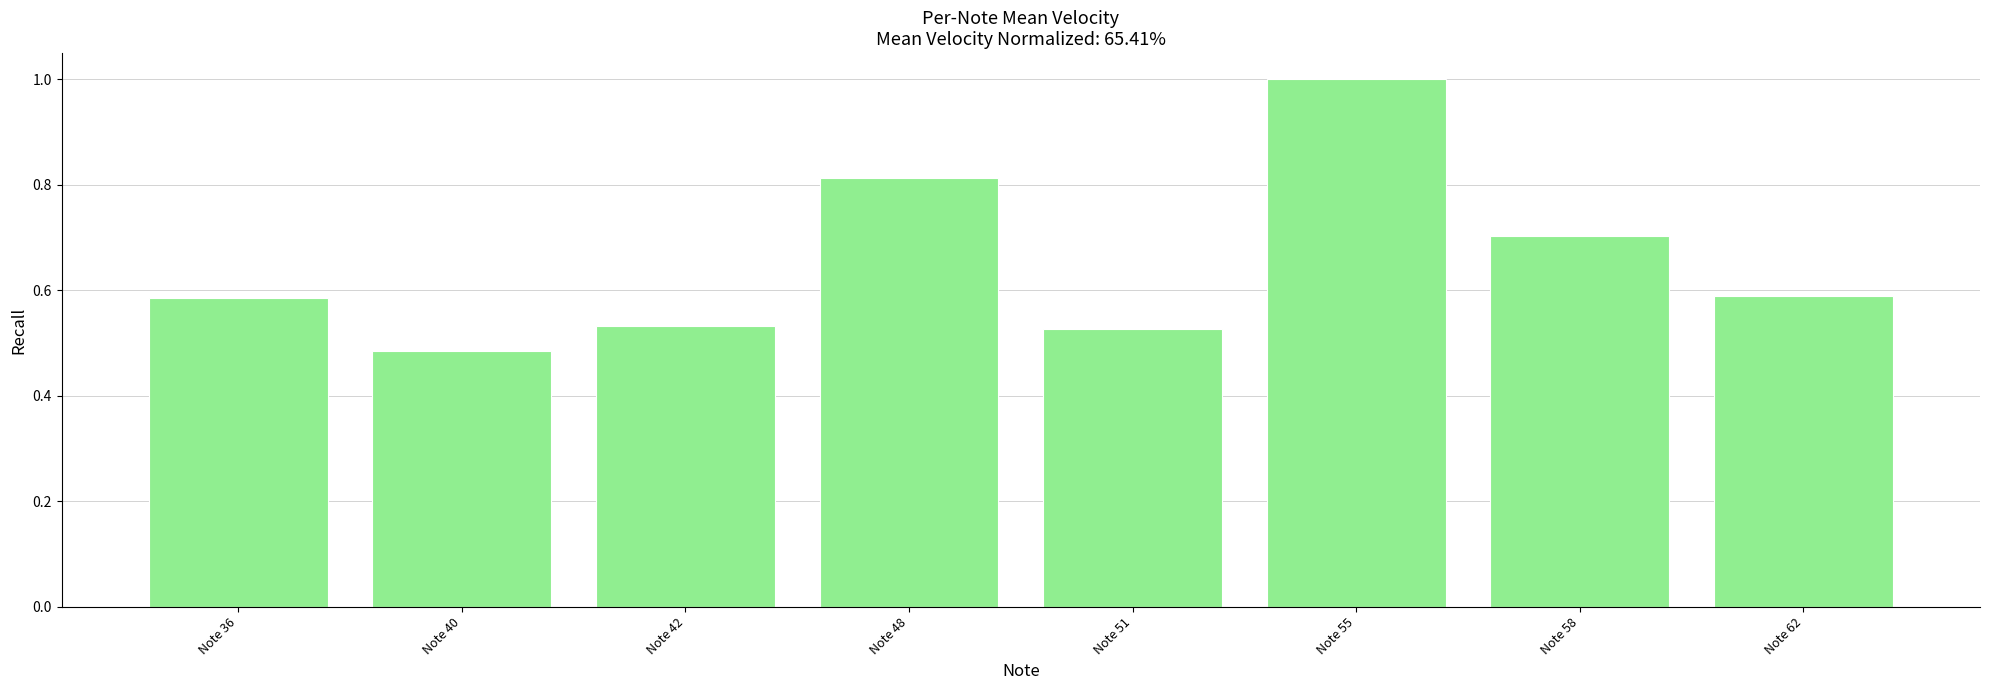

What is the sum of all values?

5.2